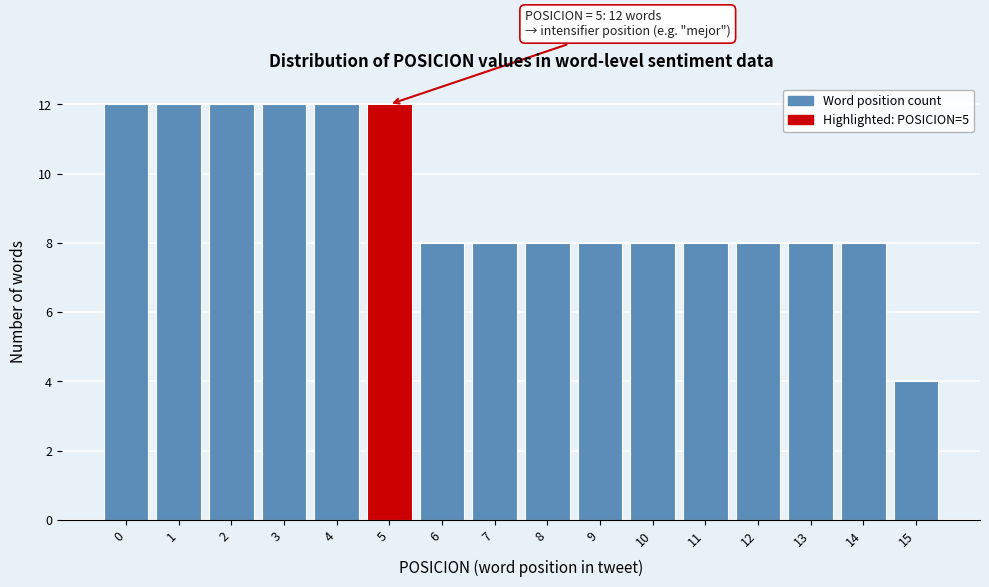

Reading right to left, list all the values displayed in this chart.

15=4	14=8	13=8	12=8	11=8	10=8	9=8	8=8	7=8	6=8	5=12	4=12	3=12	2=12	1=12	0=12